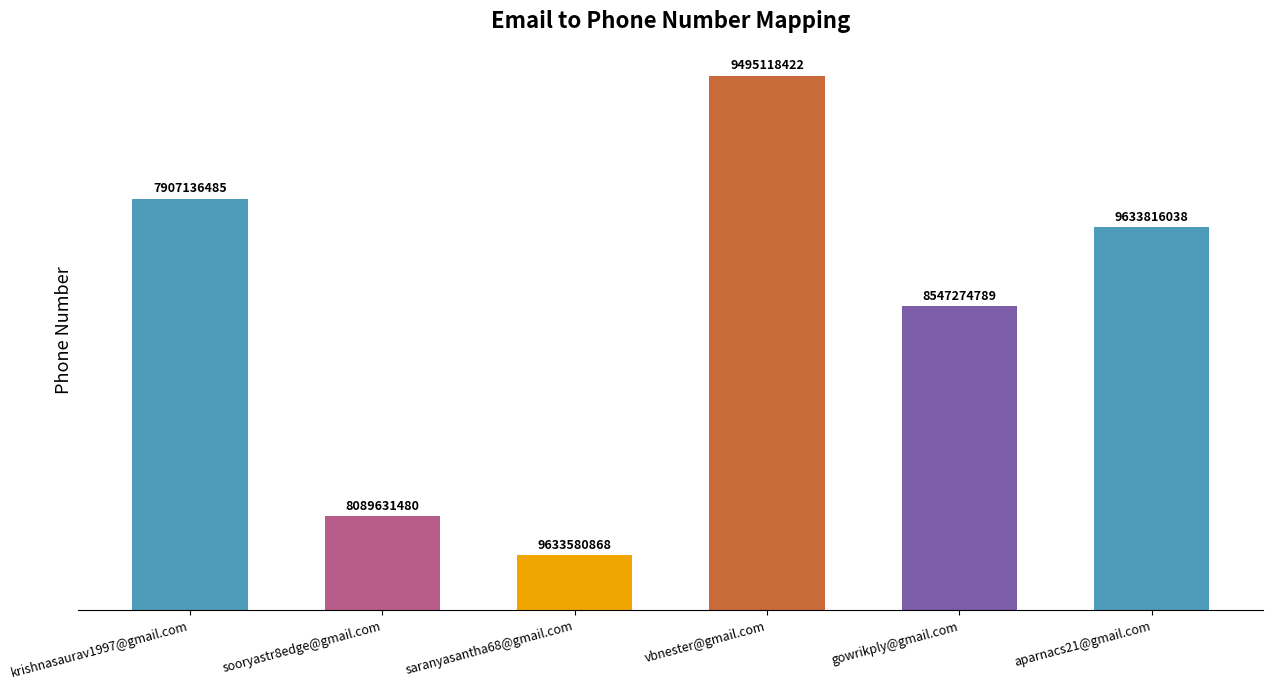

Does the chart contain any negative values?

No